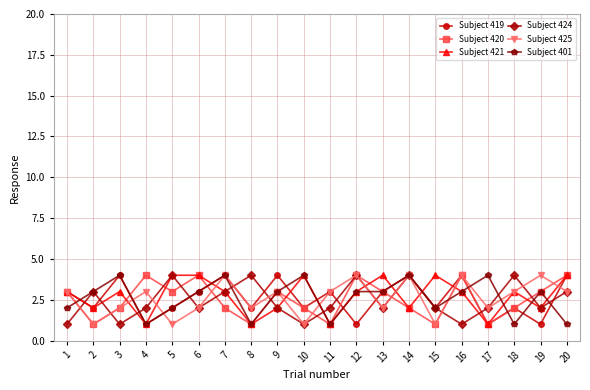

What is the sum of the Subject 425 values at 12 and 2?

5